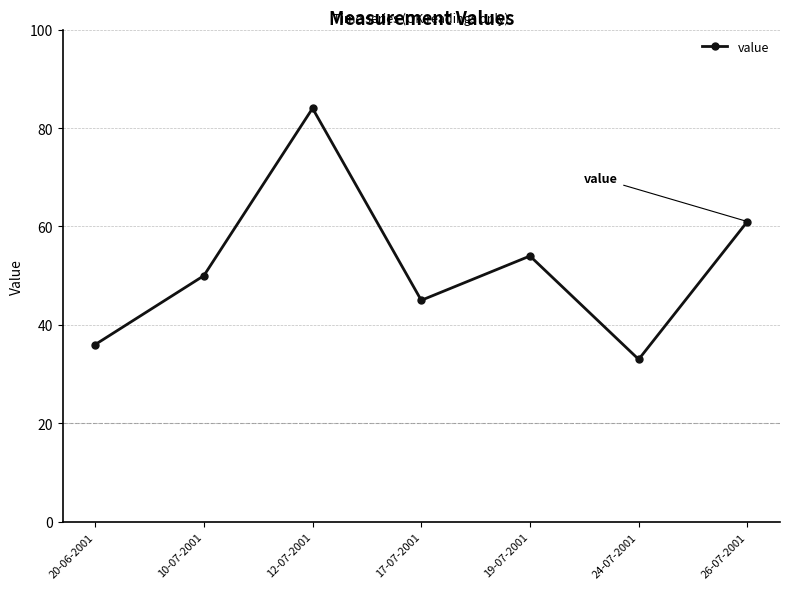

What is the change in value from 10-07-2001 to 24-07-2001?

-17